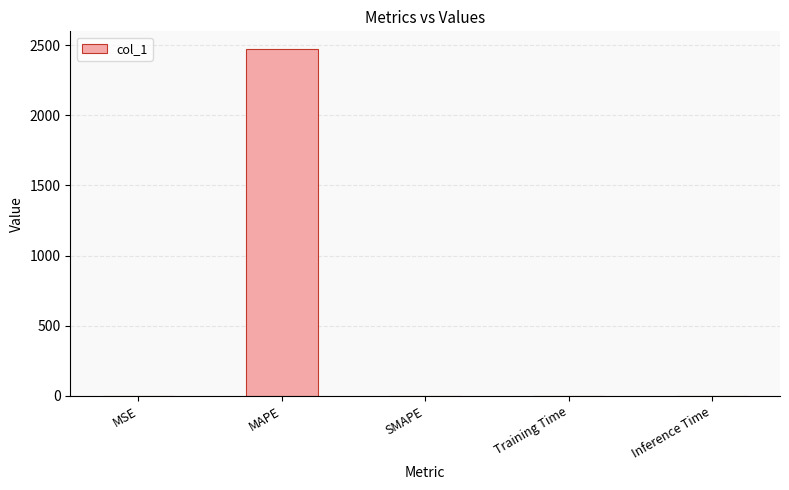

Count the number of categories in the chart.

5